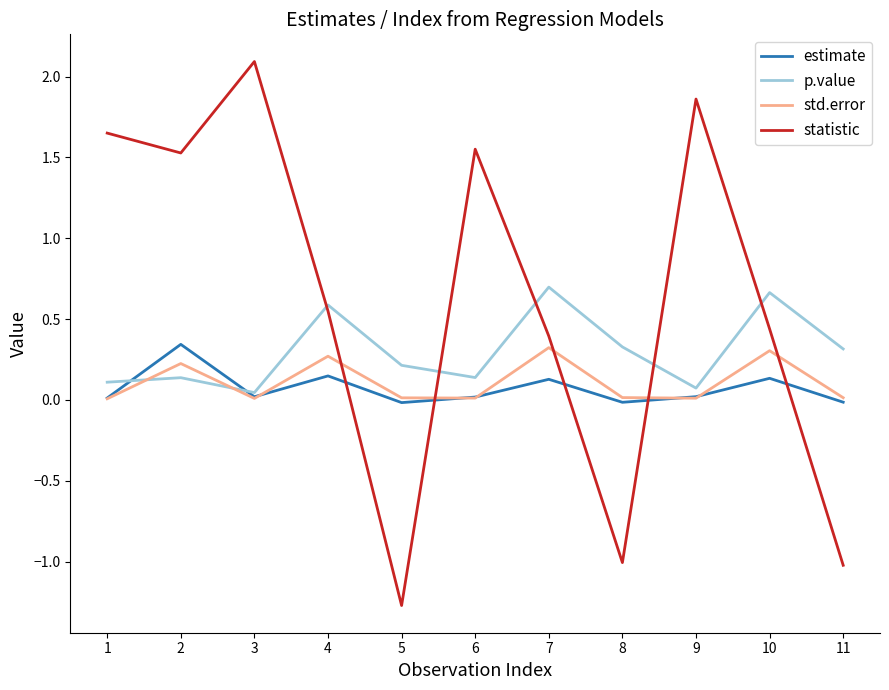

Count the number of categories in the chart.

11